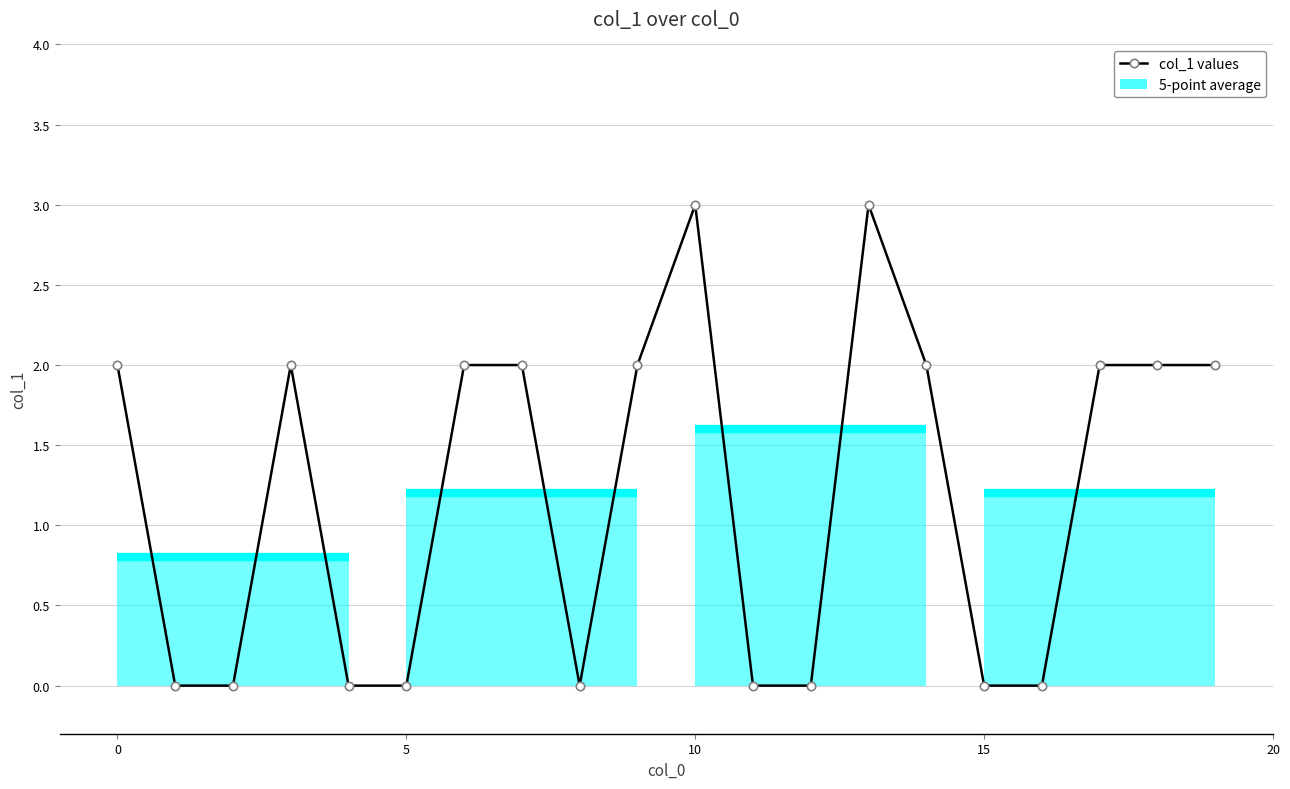

How many data points are less than 2?

9